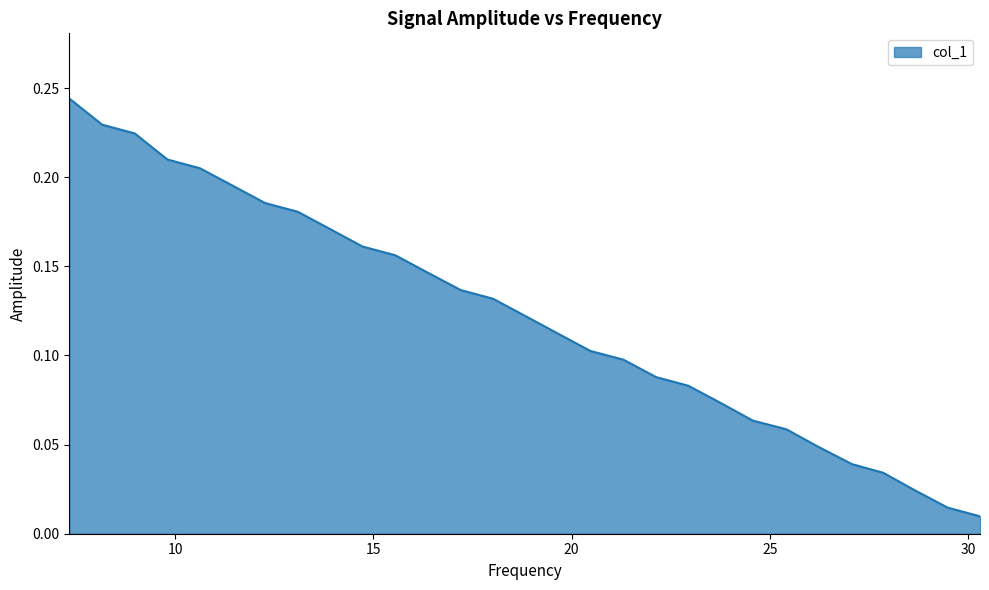

What is the value of the 9th point from the left?

0.2